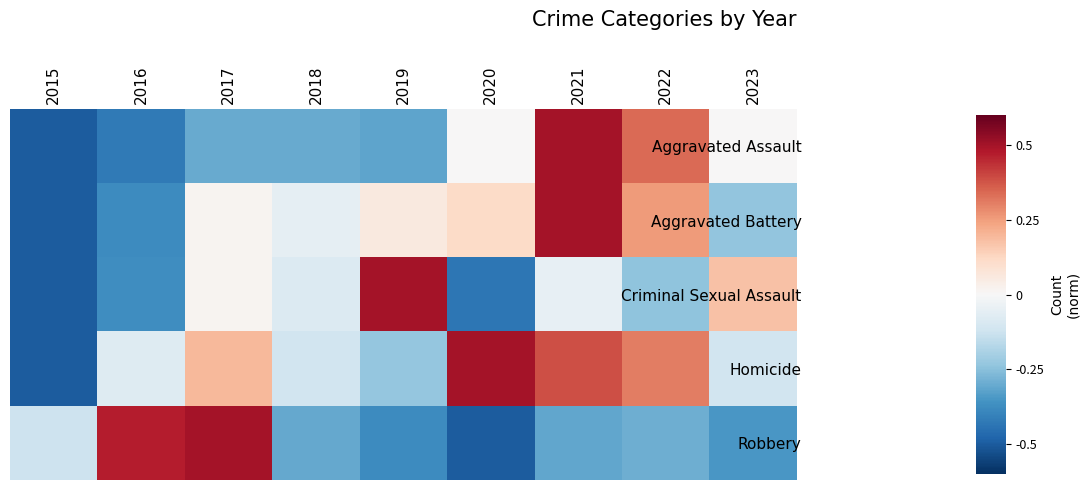

Between 2019 and 2017, which is larger?

2017